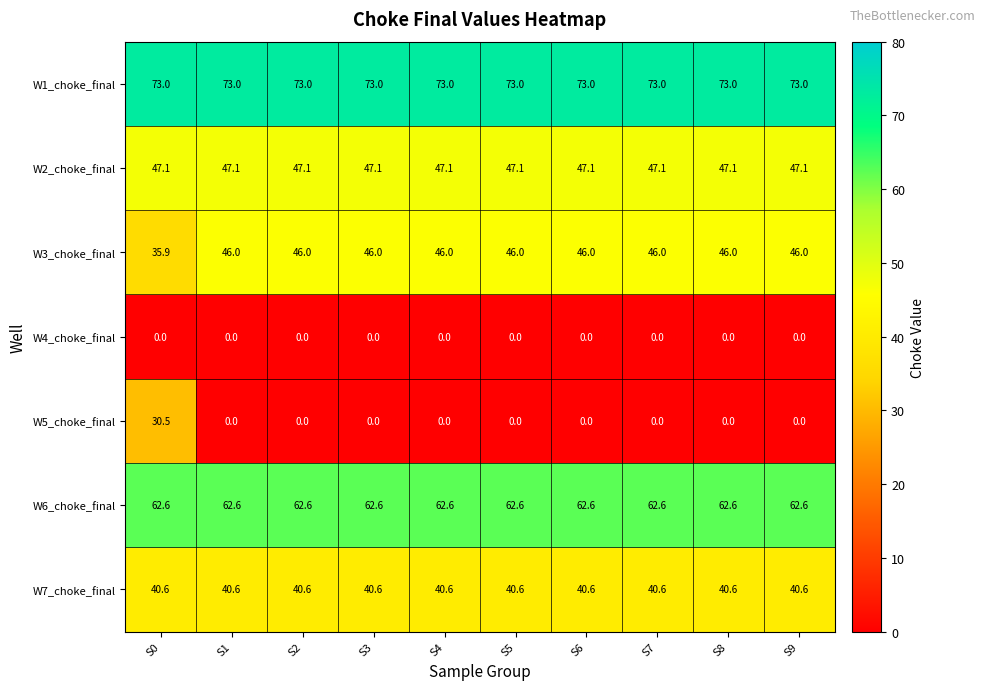

What is the approximate value of W7_choke_final at S9?

40.6